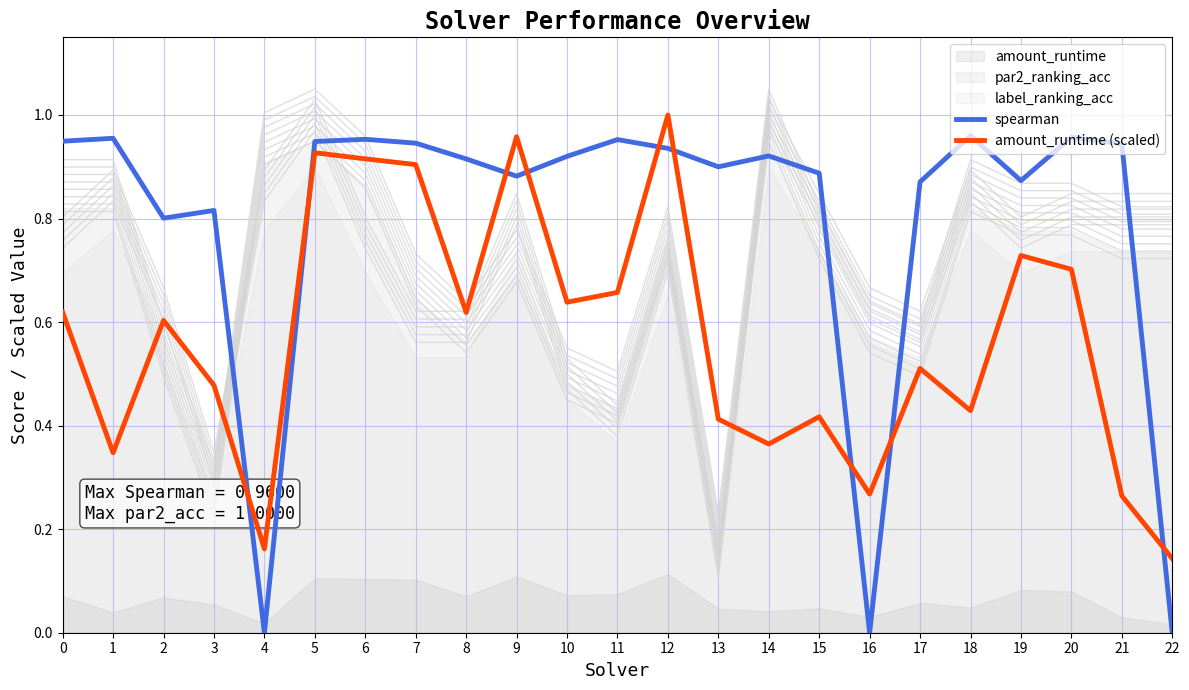

Reading right to left, transcribe all the data shown in this chart.

spearman: 0.0	0.9	1.0	0.9	1.0	0.9	0.0	0.9	0.9	0.9	0.9	1.0	0.9	0.9	0.9	0.9	1.0	0.9	0.0	0.8	0.8	1.0	0.9
amount_runtime (scaled): 0.1	0.3	0.7	0.7	0.4	0.5	0.3	0.4	0.4	0.4	1.0	0.7	0.6	1.0	0.6	0.9	0.9	0.9	0.2	0.5	0.6	0.3	0.6